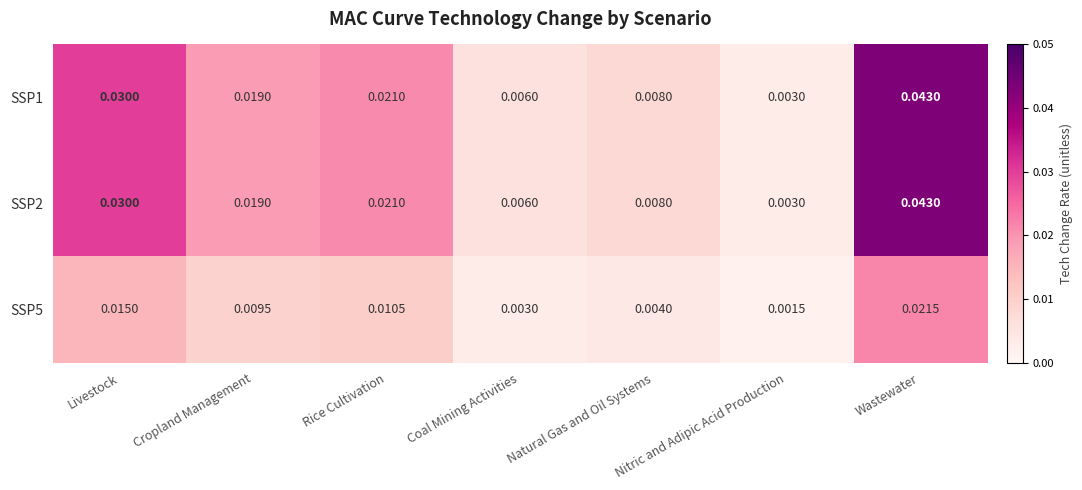

At which label does SSP1 reach its peak?

Wastewater